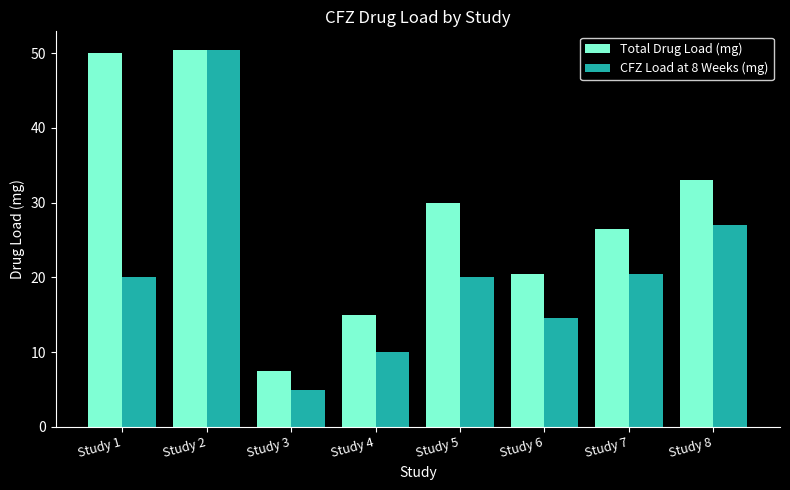

At which category does the chart reach its minimum across all series?

Study 3